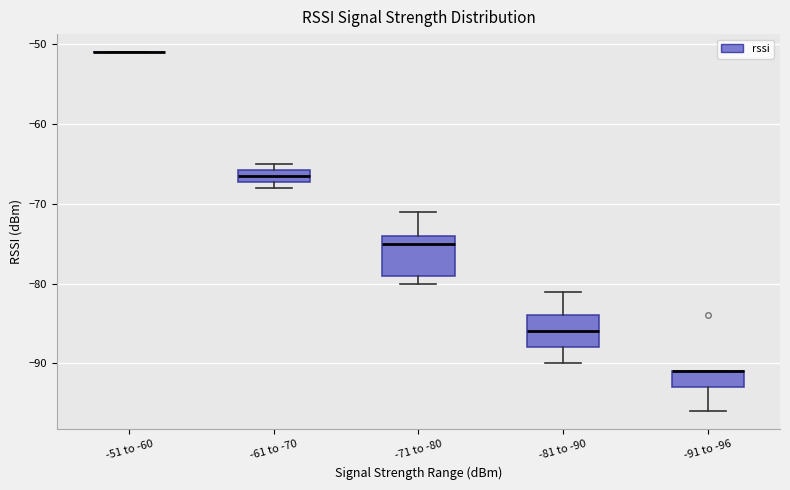

Reading left to right, transcribe this box plot: for each box, give where its median line is, the range the box spans, and where its two whiskers end, as read against the y-axis. The values are not printed on the chart, so give them approximately, as read against the axis.

-51 to -60: box collapsed to a line at -51, whiskers -51 to -51
-61 to -70: median -66 (inside the box), box -67 to -66, whiskers -68 to -65
-71 to -80: median -75, box -79 to -74, whiskers -80 to -71
-81 to -90: median -86, box -88 to -84, whiskers -90 to -81
-91 to -96: median -91 (drawn on the box's upper edge), box -93 to -91, whiskers -96 to -91